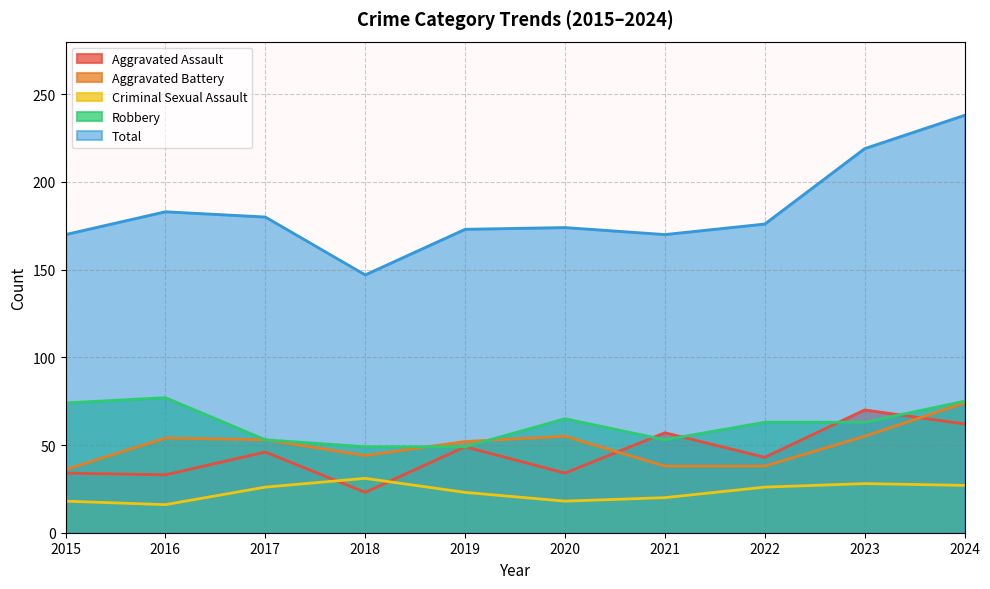

Is it true that Aggravated Battery equals 98 at 2020?

False